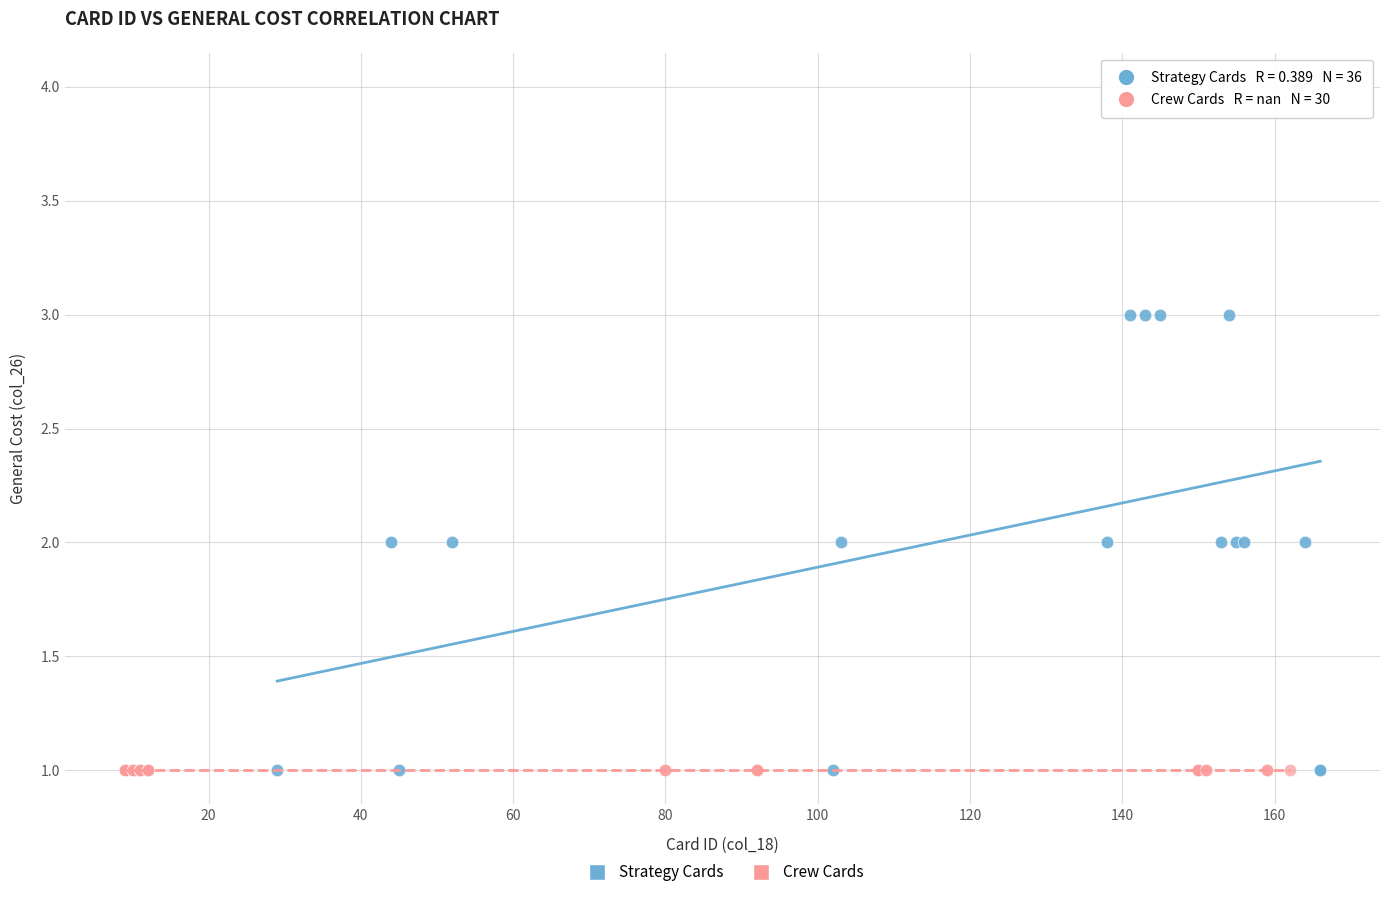

Which series reaches the maximum Y coordinate?

Strategy Cards